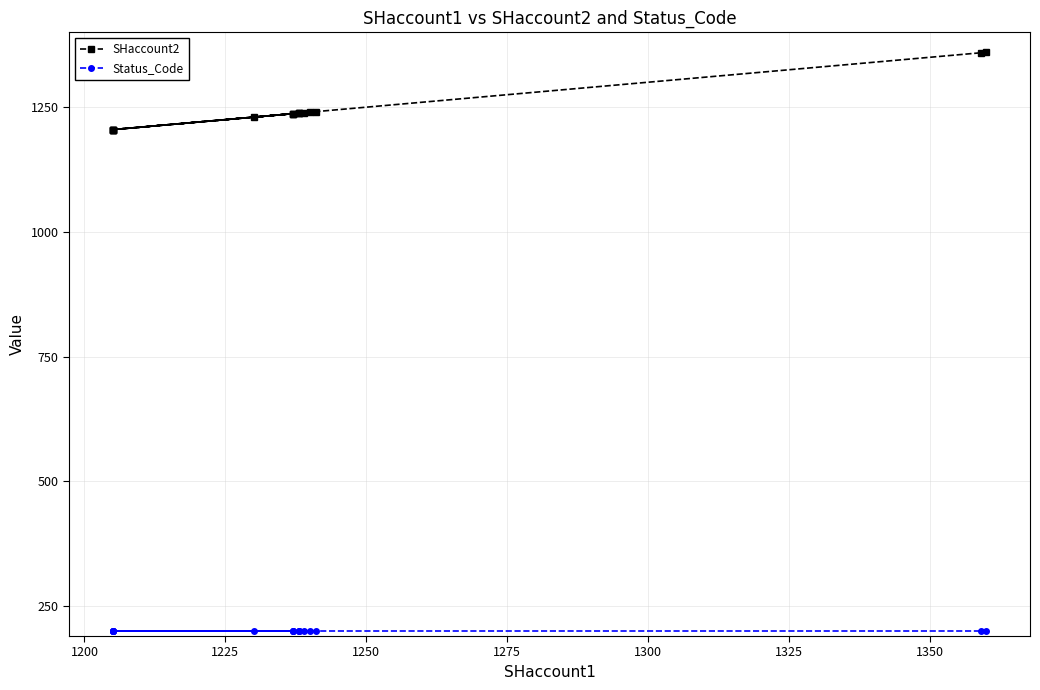

What is the highest value of the SHaccount2 series?

1360